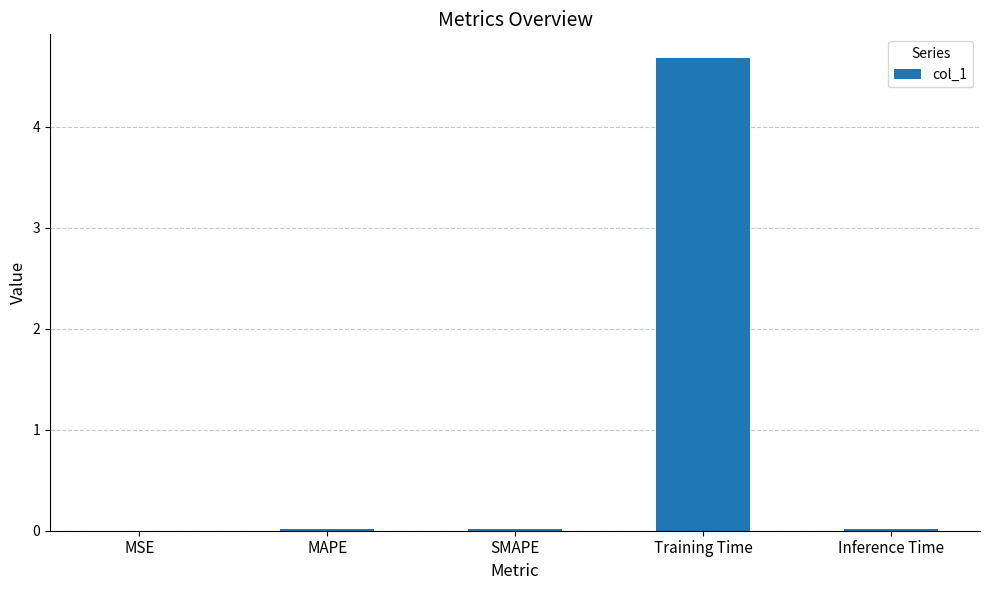

Which has a higher value, Training Time or MSE?

Training Time